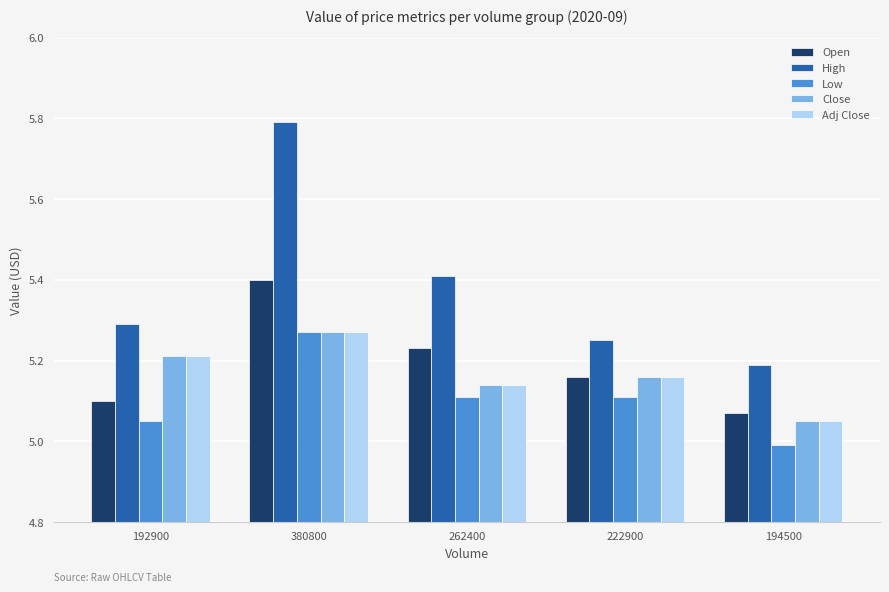

What is the difference between the Adj Close values at 380800 and 262400?

0.1